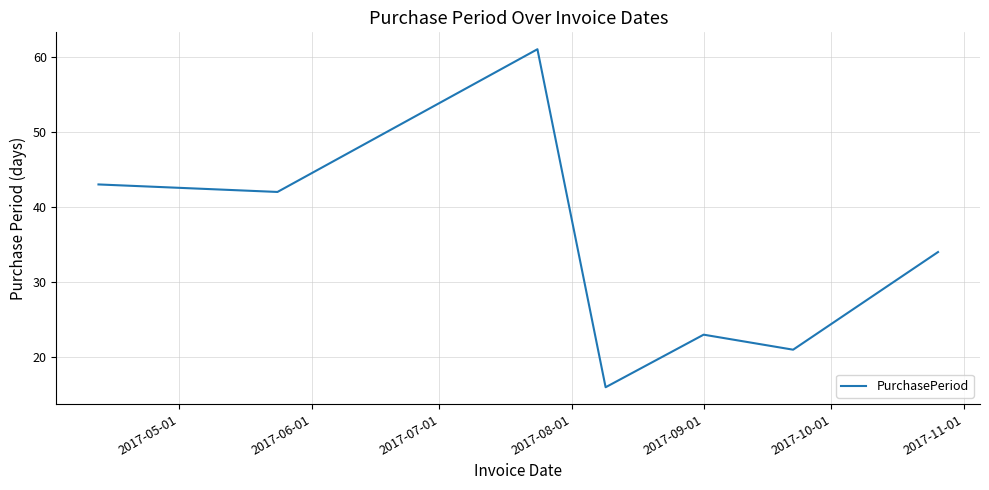

How many distinct data groups are displayed?

1